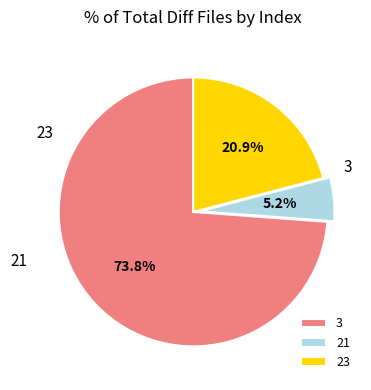

To the nearest percent, what is the difference between the largest and smallest slice percentages?

69%